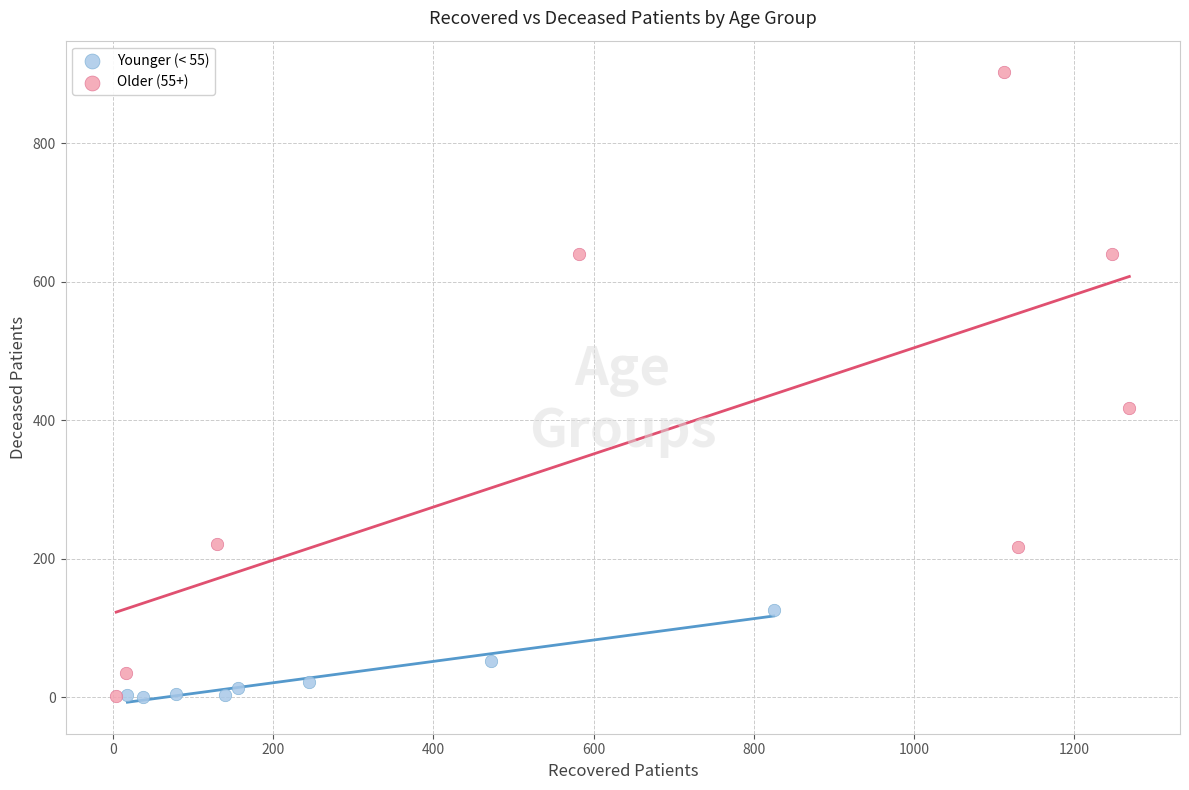

Which series has the widest spread of Y values?

Older (55+)